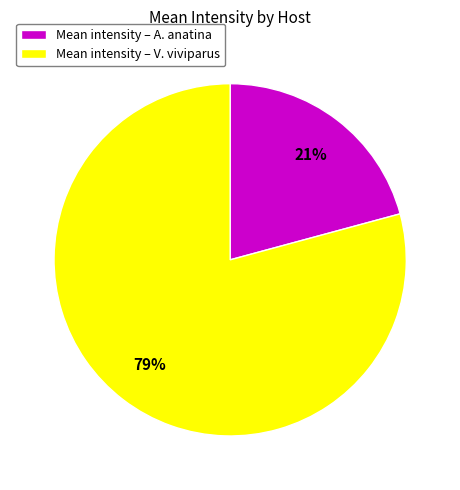

Is the sum of Mean intensity – V. viviparus and Mean intensity – A. anatina greater than half?

Yes